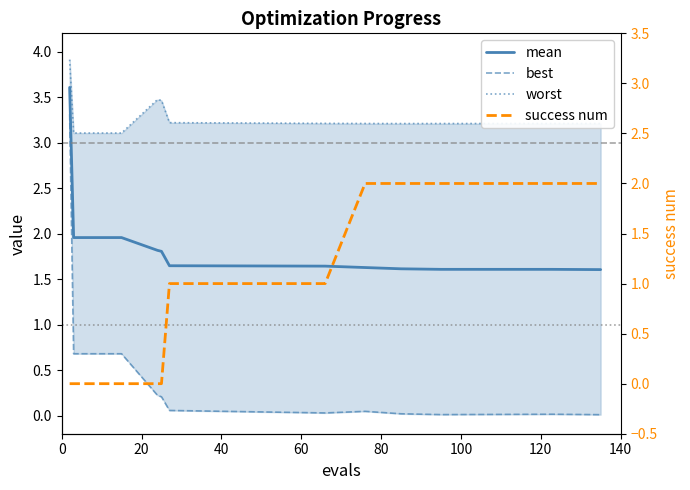

How many categories are shown in the chart?

14